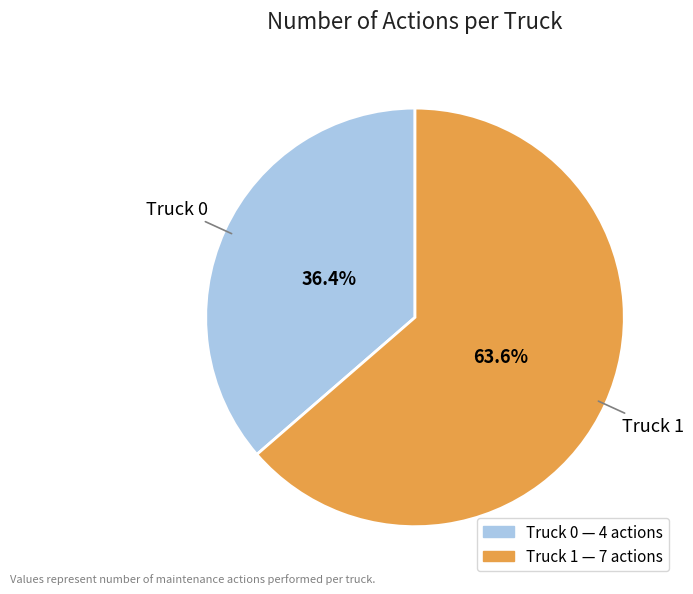

To the nearest percent, what portion does Truck 0 represent?

36%